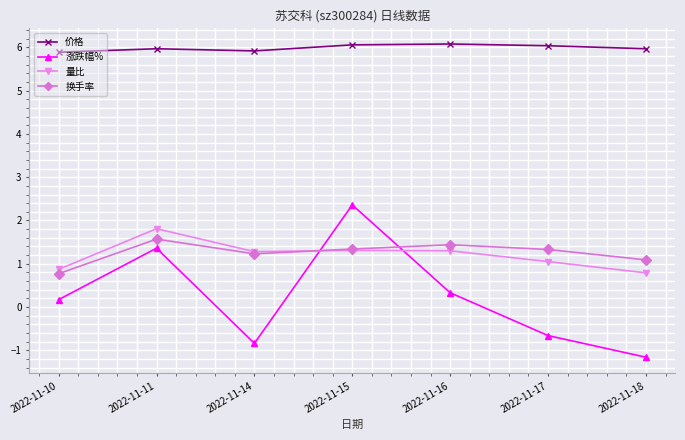

List the series in order of their peak value, highest first.

价格, 涨跌幅%, 量比, 换手率